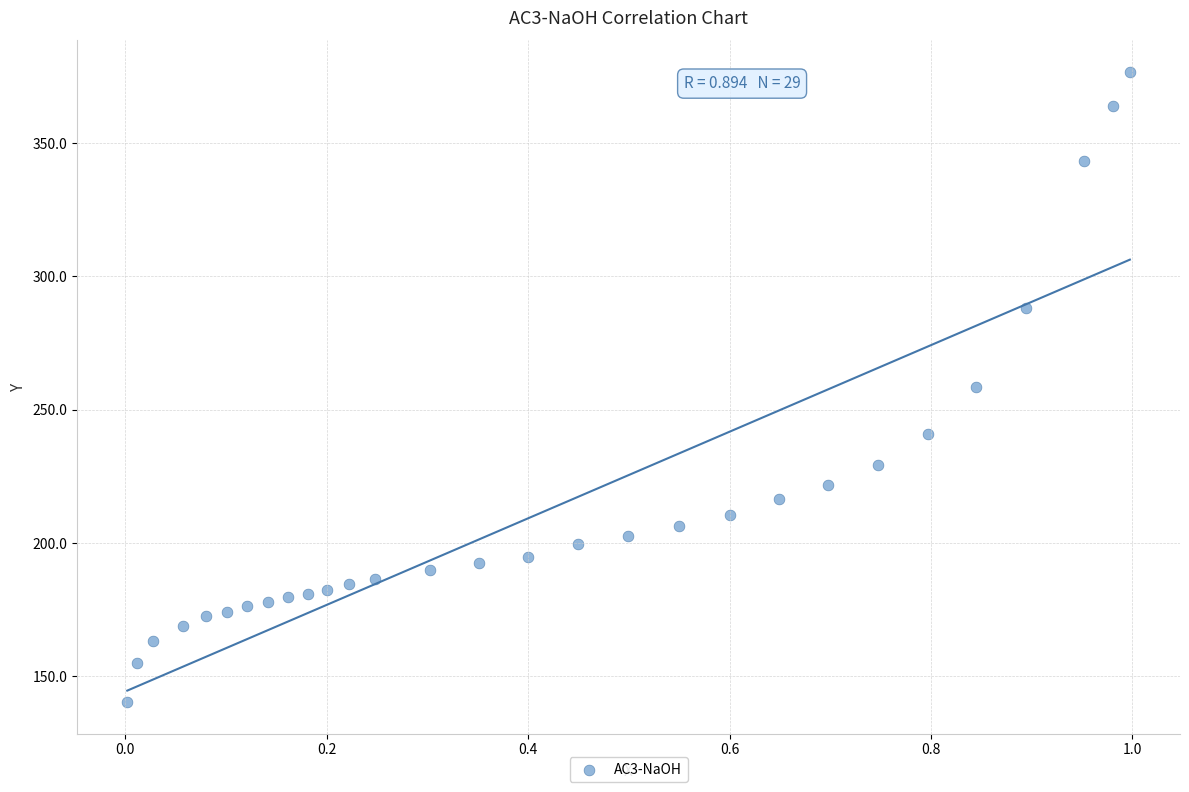

What is the range of X values (max minus min)?

1.0